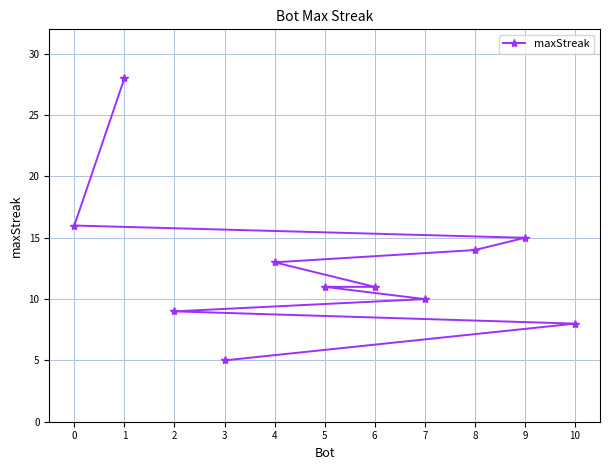

Where does the data first go above 11?

0